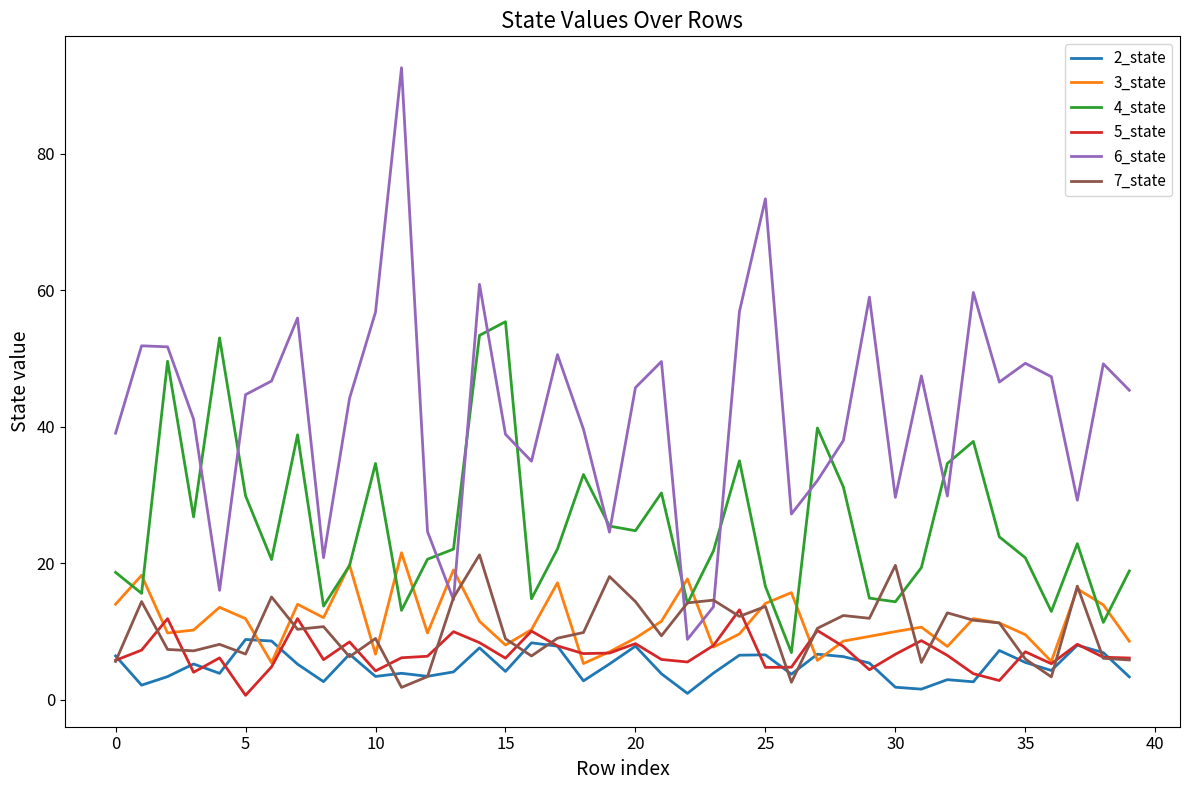

What is the minimum value for 7_state?

1.8